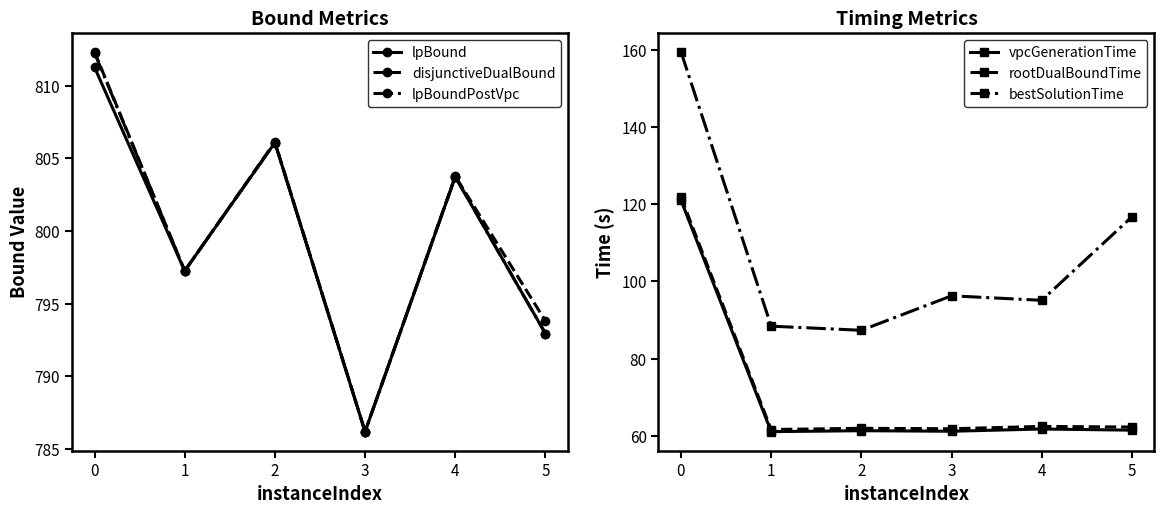

What is the maximum value shown in the chart?

812.3